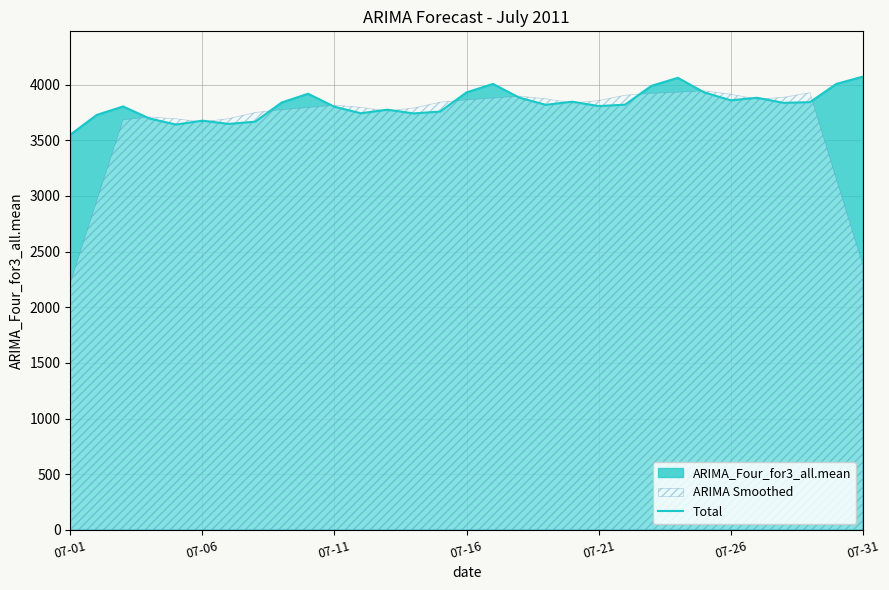

What is the difference between the values at 07-31 and 14?

111.0